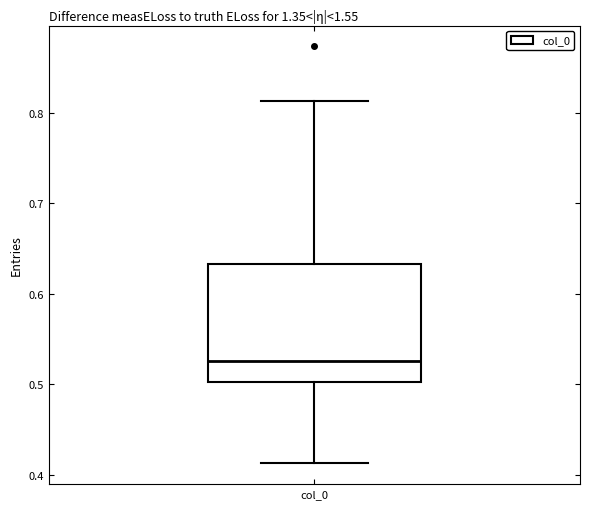

Where is the lower edge of the box for col_0 on the y-axis? The values are not printed on the chart, so give them approximately, as read against the axis.

0.50